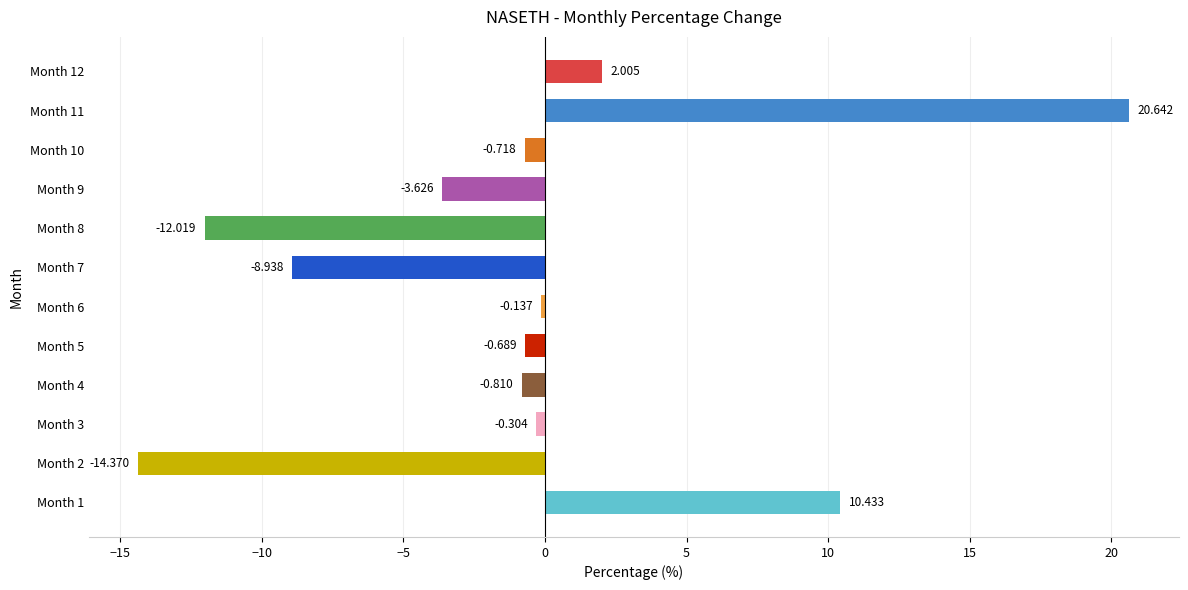

How many bars are there in total?

12